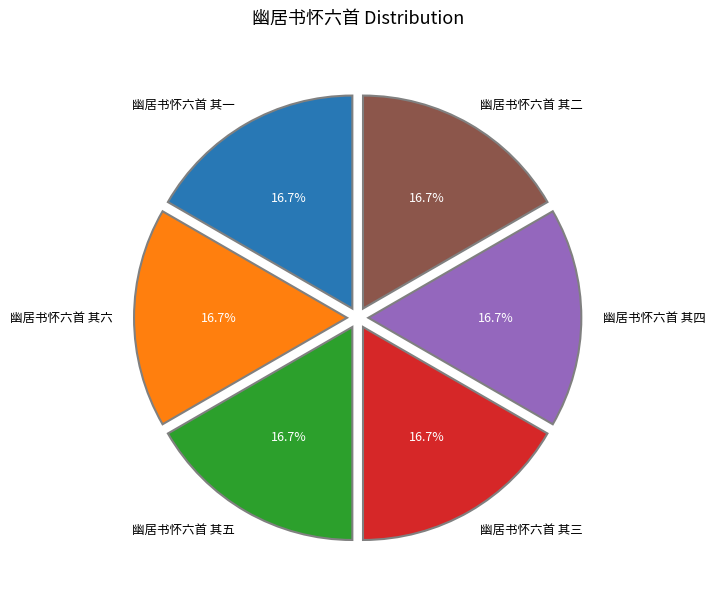

Is the sum of 幽居书怀六首 其二 and 幽居书怀六首 其六 greater than half?

No